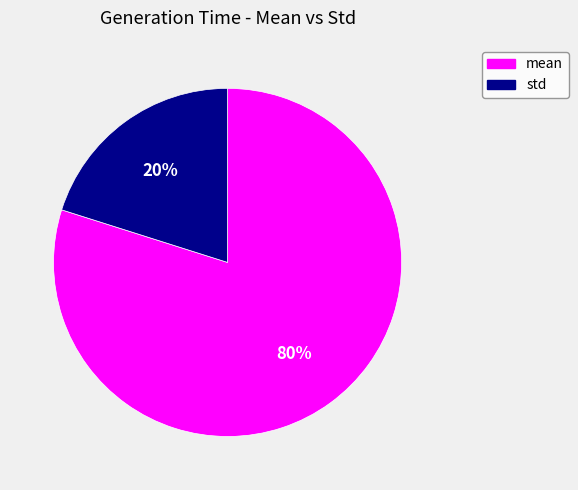

True or false: mean accounts for 89% of the total.

False